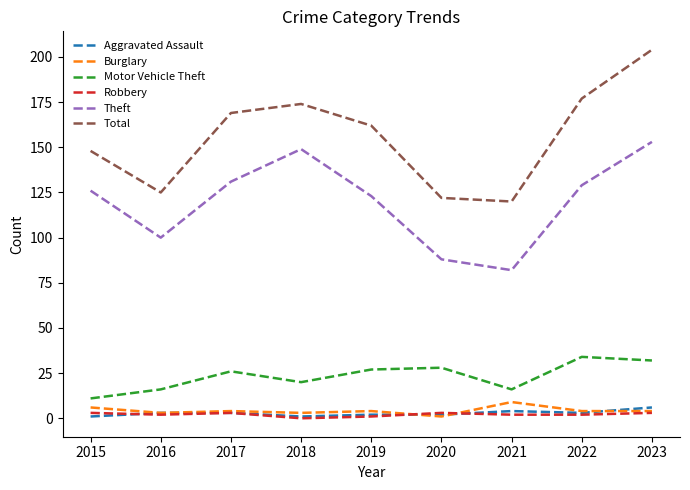

True or false: Total has a value of 148 at 2015.

True